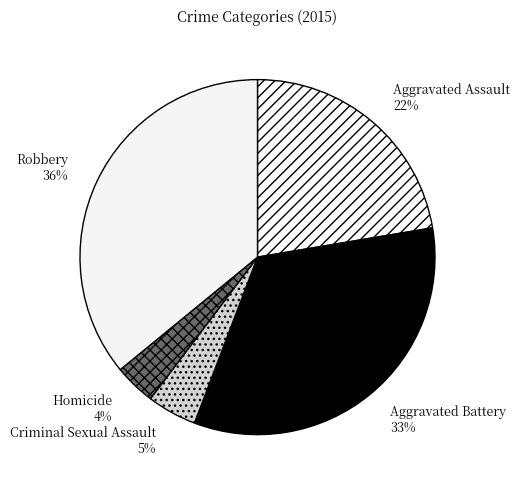

To the nearest percent, what portion does Criminal Sexual Assault represent?

5%